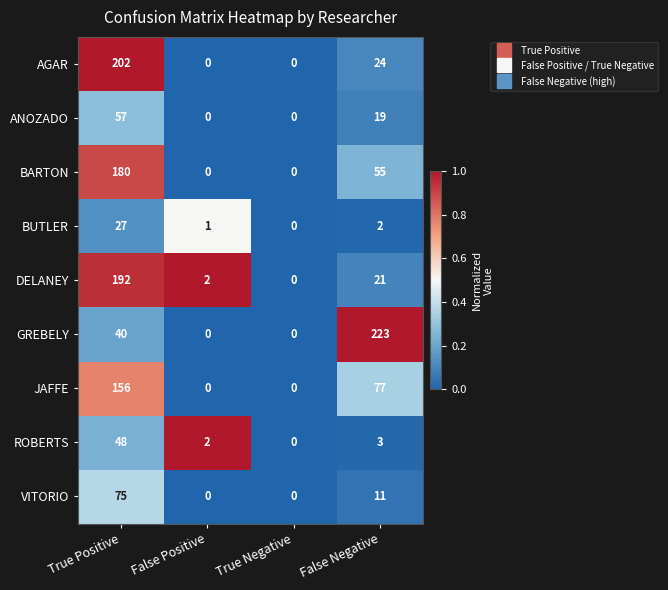

How many data points does each series have?

4